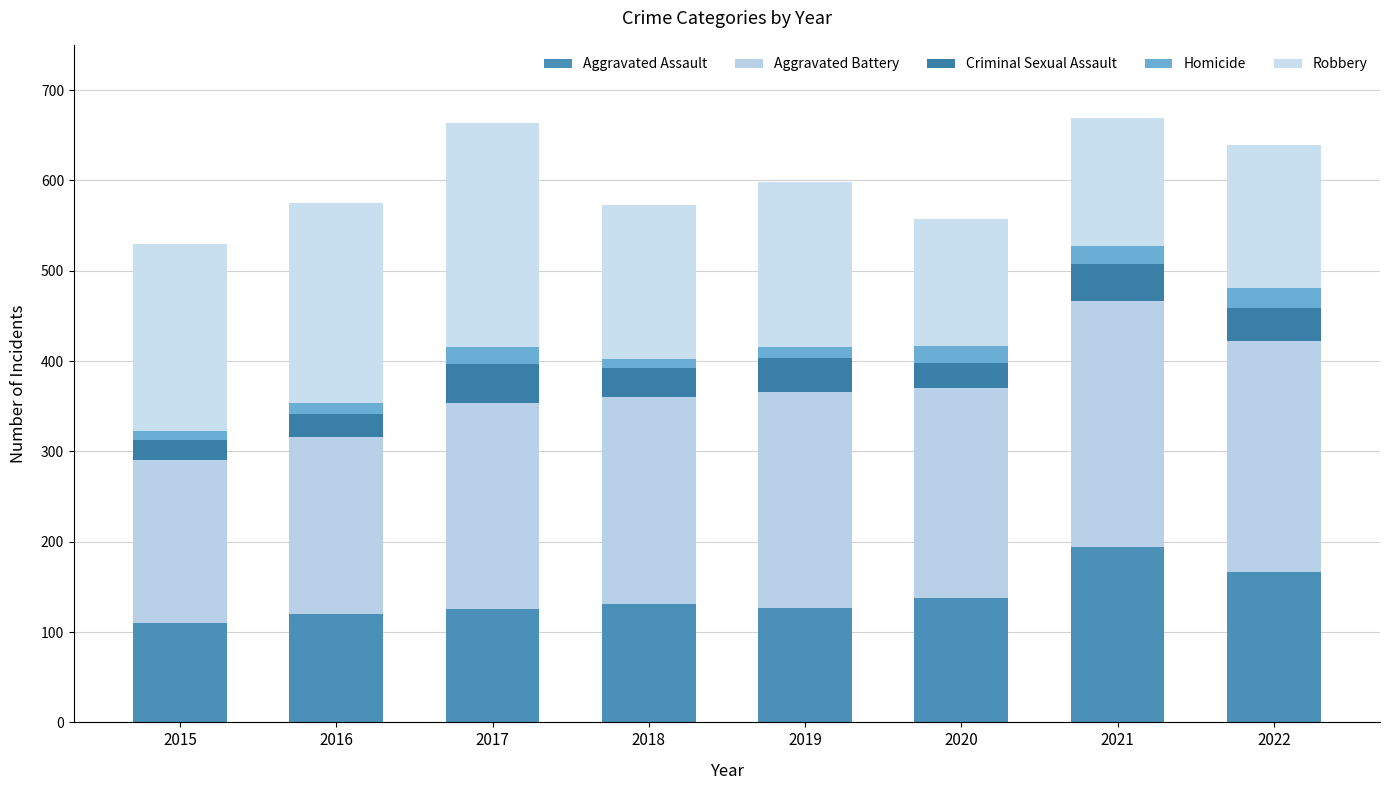

How many series are shown in this chart?

5